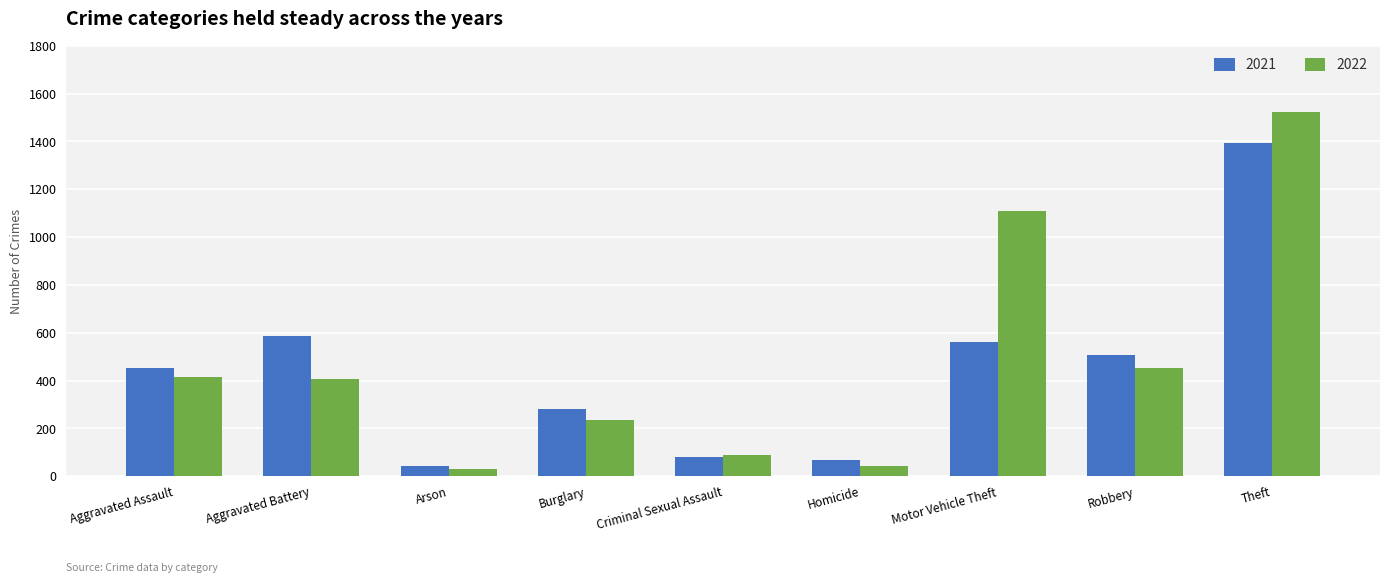

The value of 2022 at Aggravated Battery is 210. True or false?

False